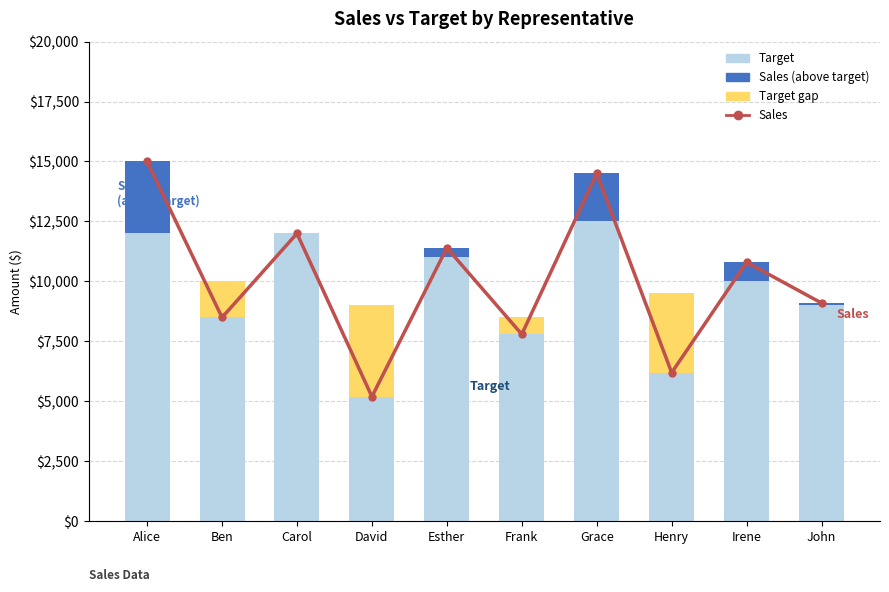

What is the greatest value displayed?

15000